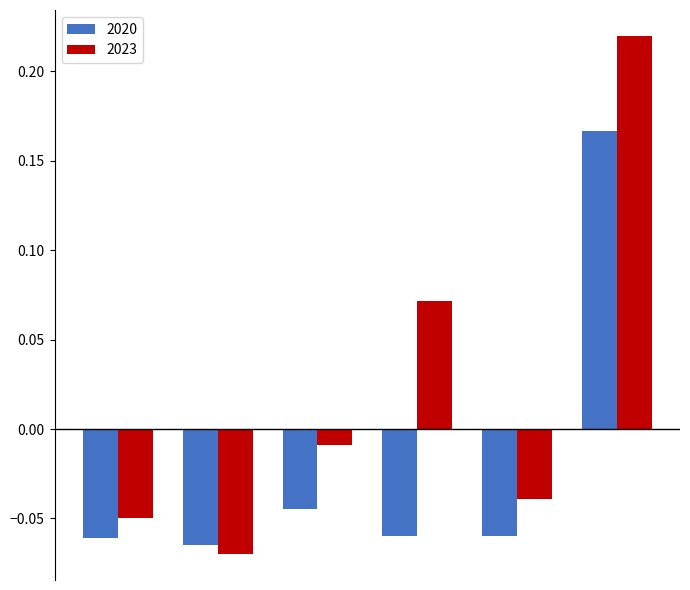

Rank the series by their average value, from lowest to highest.

2020, 2023